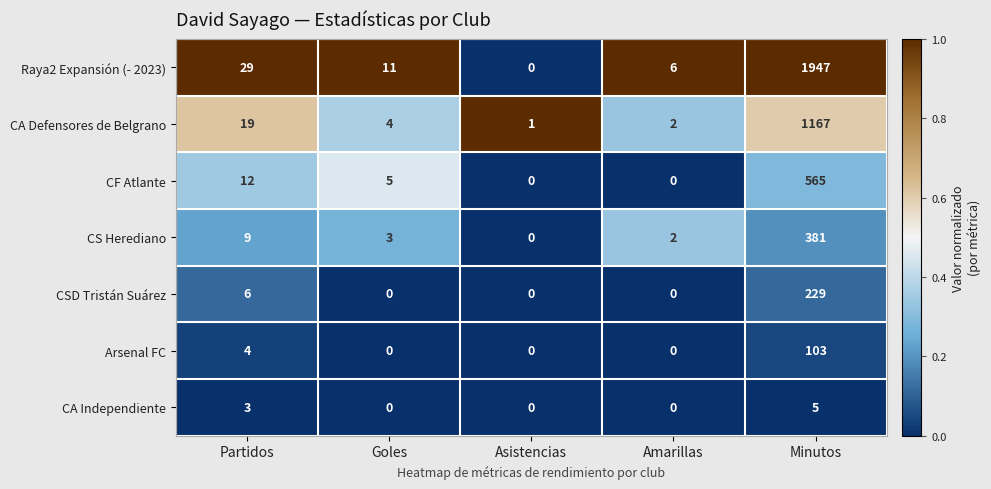

List the series in order of their peak value, lowest first.

CA Independiente, Arsenal FC, CSD Tristán Suárez, CS Herediano, CF Atlante, CA Defensores de Belgrano, Raya2 Expansión (- 2023)